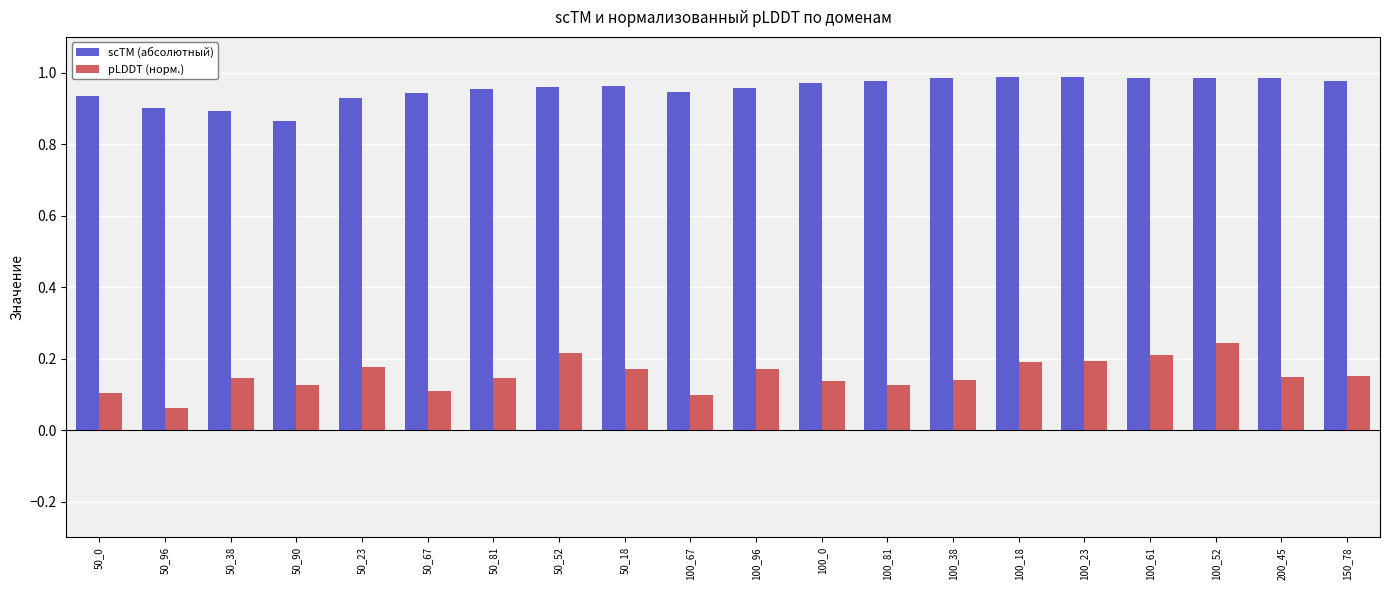

Is it true that scTM (абсолютный) equals 1.0 at 100_81?

True